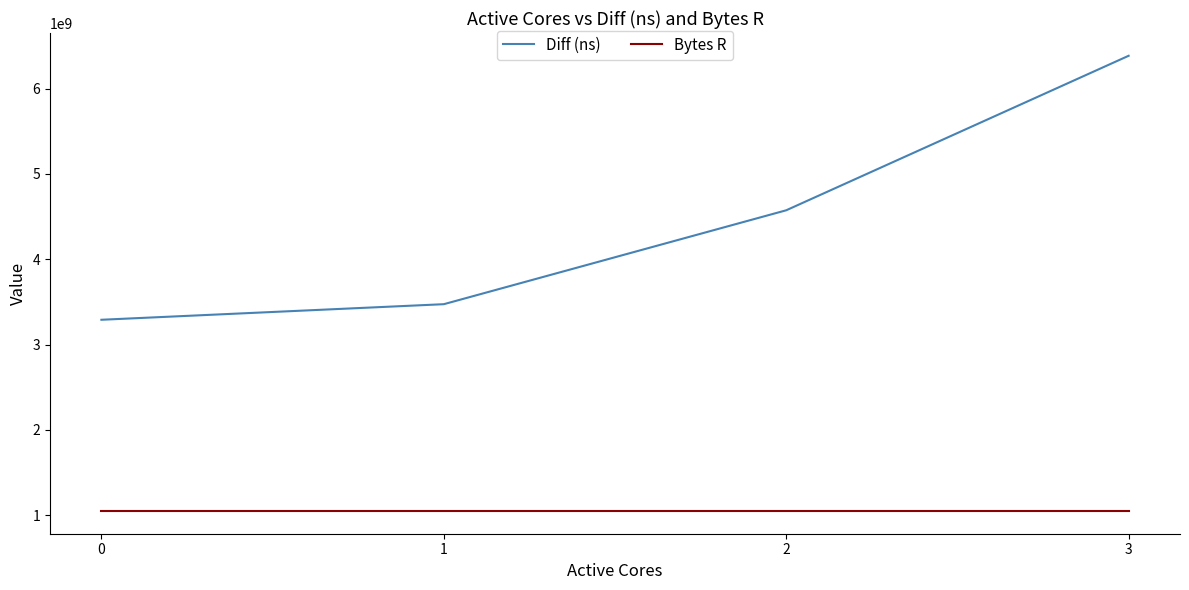

The Diff (ns) series shows 5628908848 at 0. True or false?

False